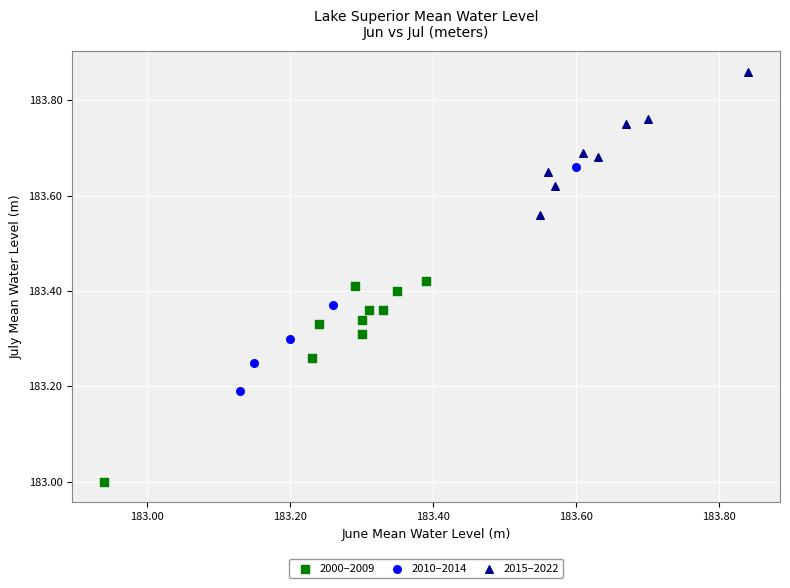

Which series contains the highest Y value?

2015–2022